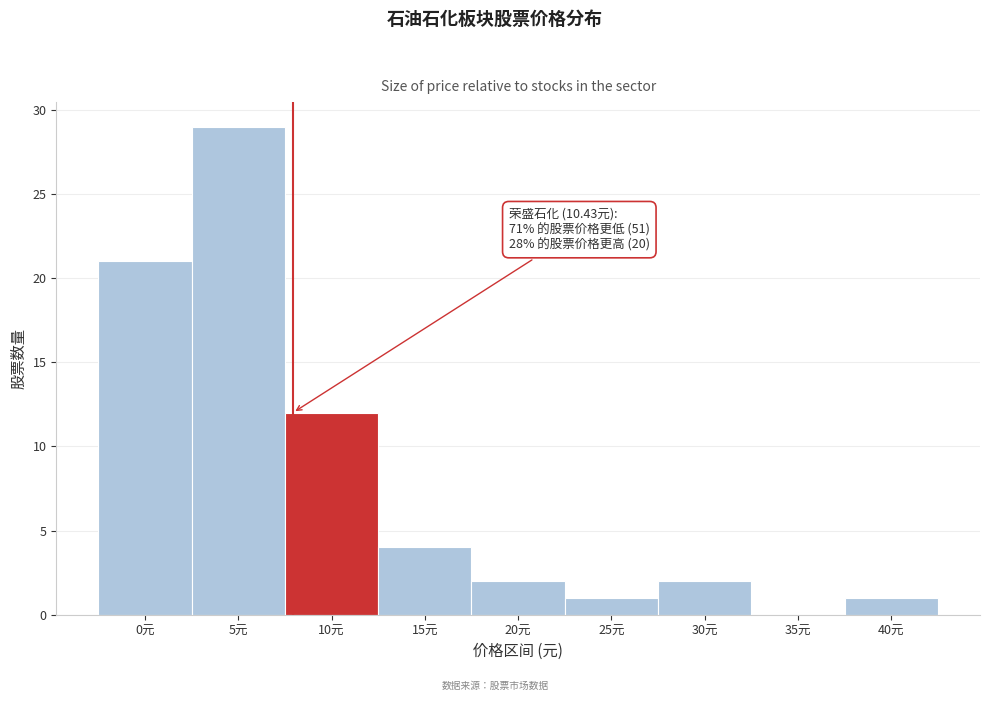

Reading left to right, transcribe all the data shown in this chart.

0元=21	5元=29	10元=12	15元=4	20元=2	25元=1	30元=2	35元=0	40元=1